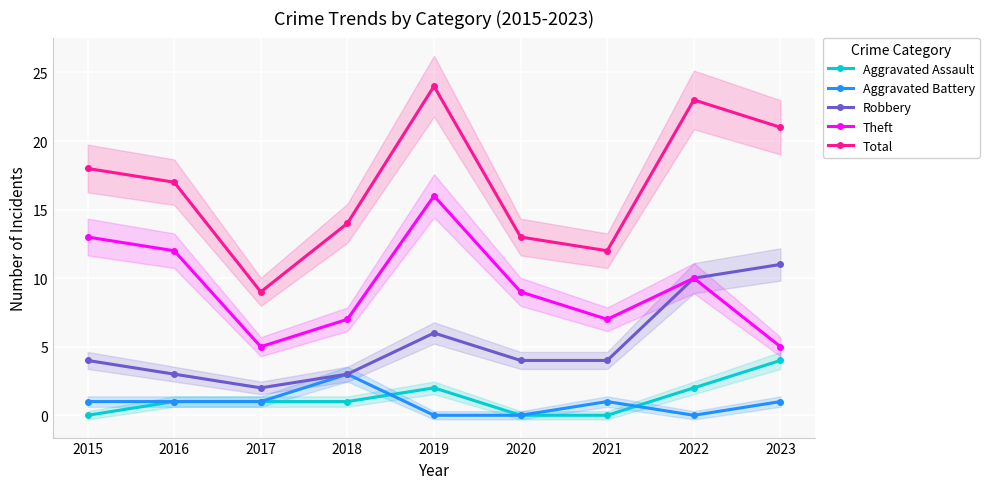

What is the difference between the maximum and minimum values in the Total series?

15